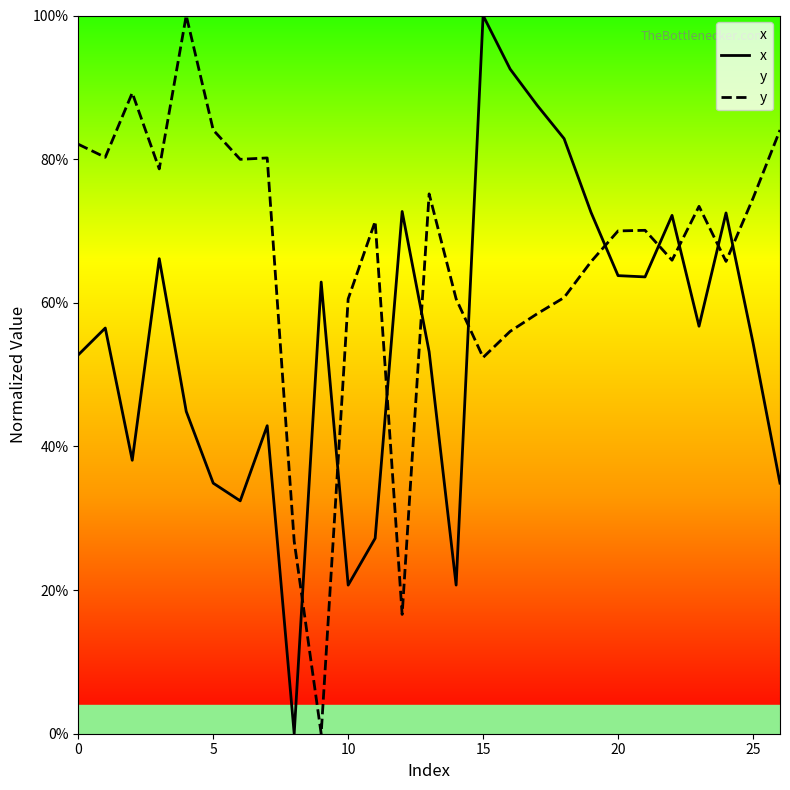

At which category does the chart reach its peak across all series?

15